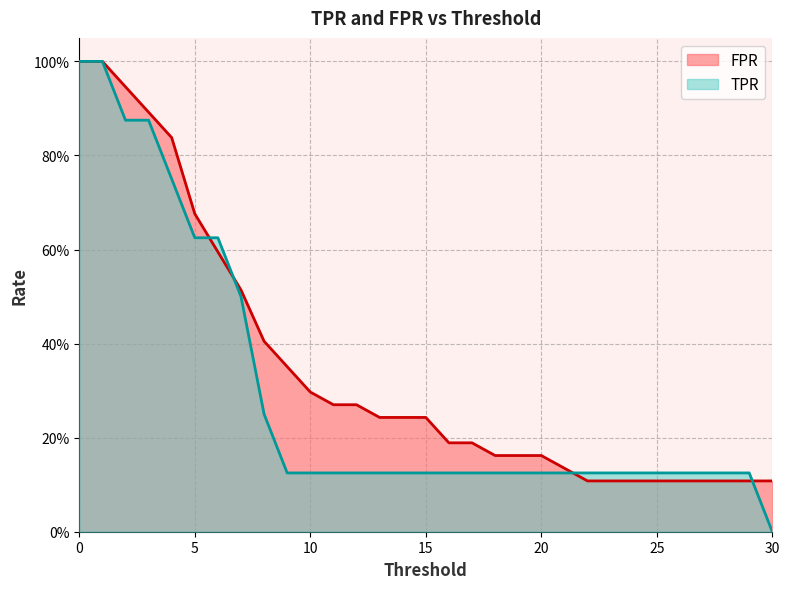

What is the total value across all series at 17?

0.3